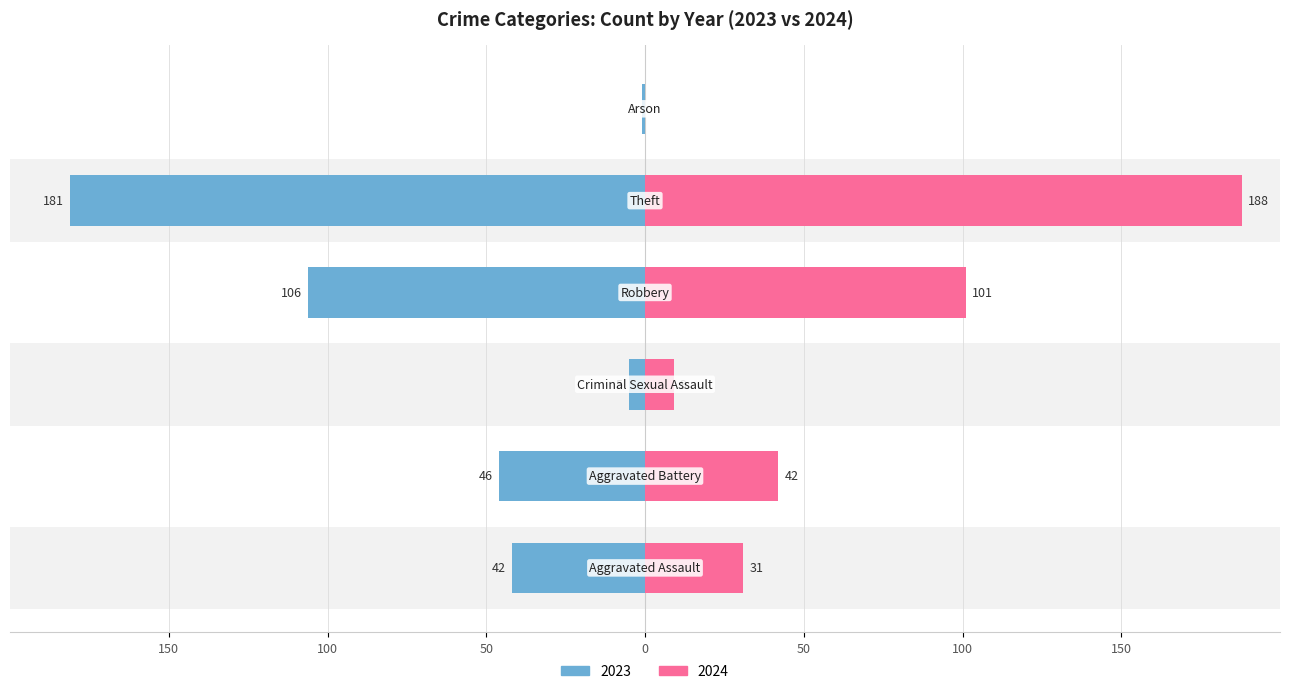

What are all the series names shown in the legend?

2023, 2024